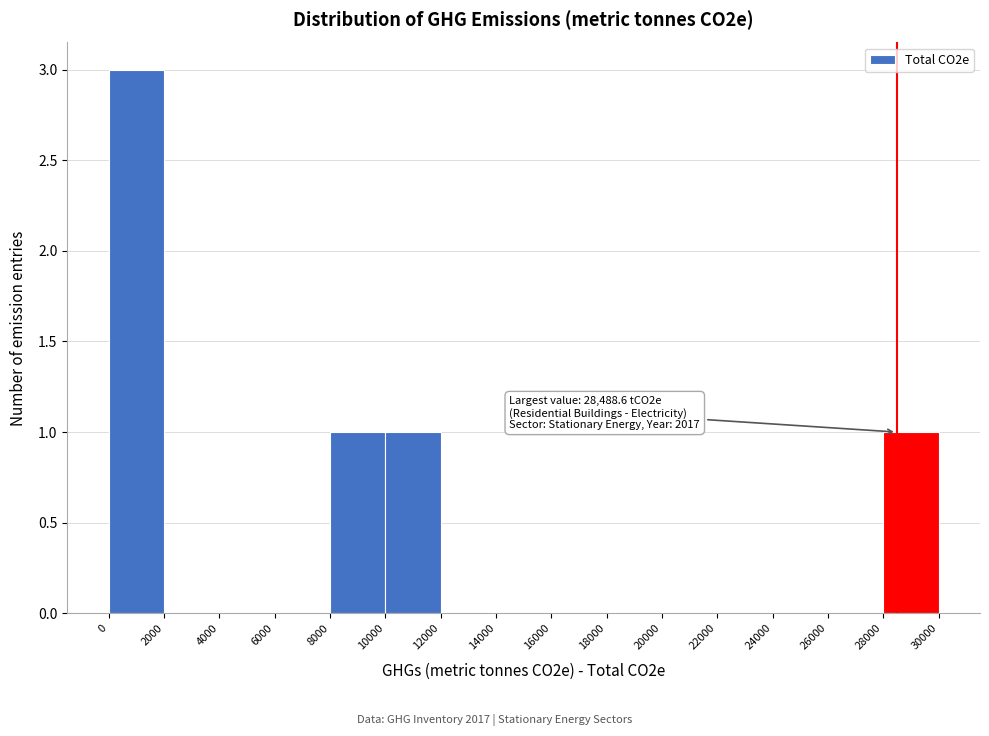

Which range on the x-axis has the tallest bar?

0 to 2000